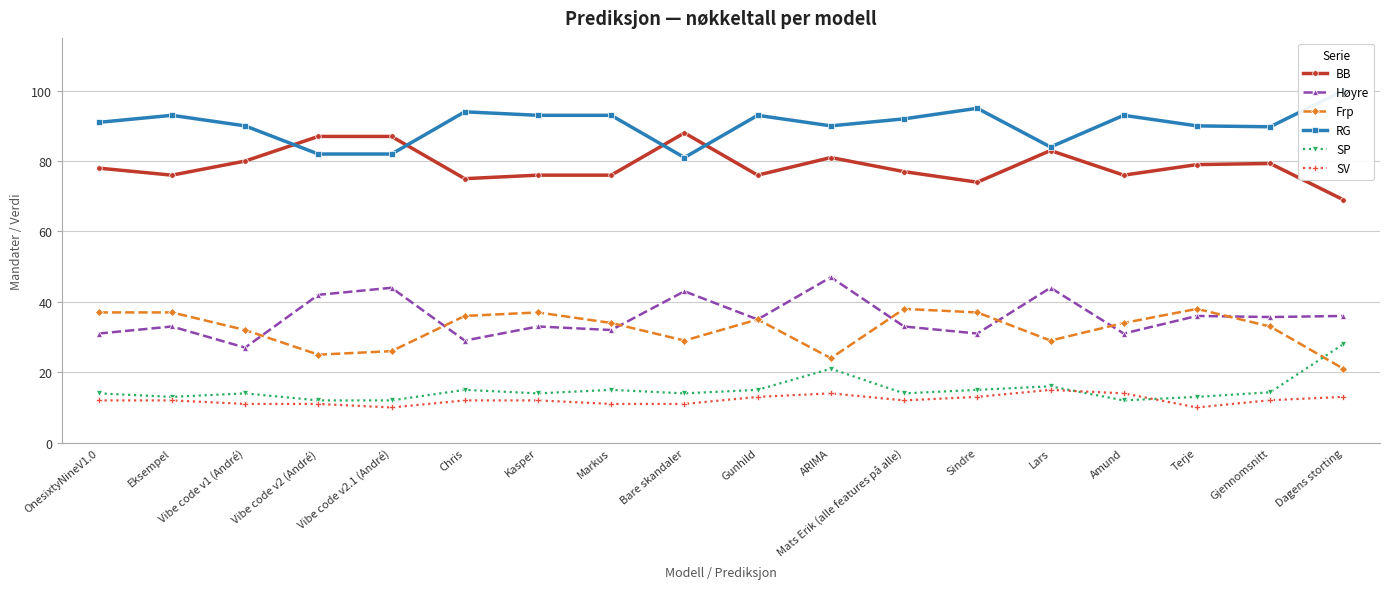

What is the value of the Frp point at the 11th from the left?

24.0